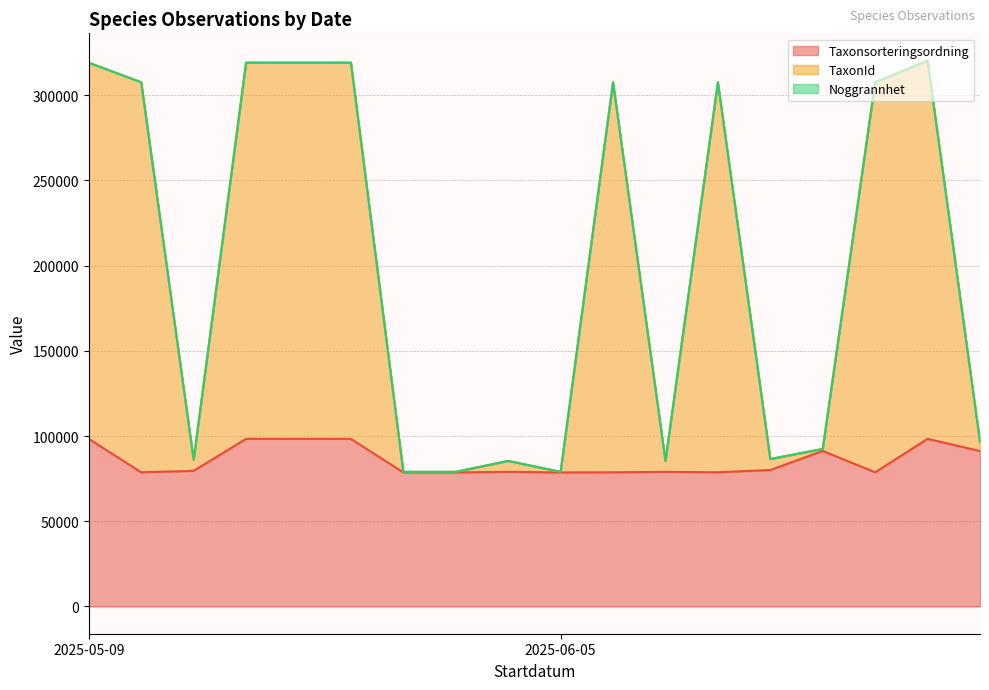

What is the maximum value for Taxonsorteringsordning?

98373